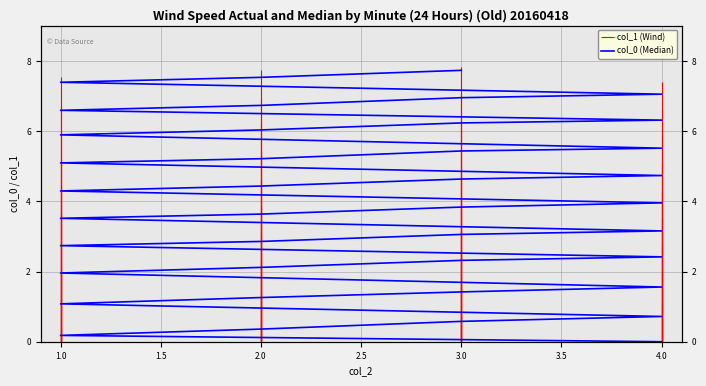

What is the difference between the maximum and minimum values?

7.7